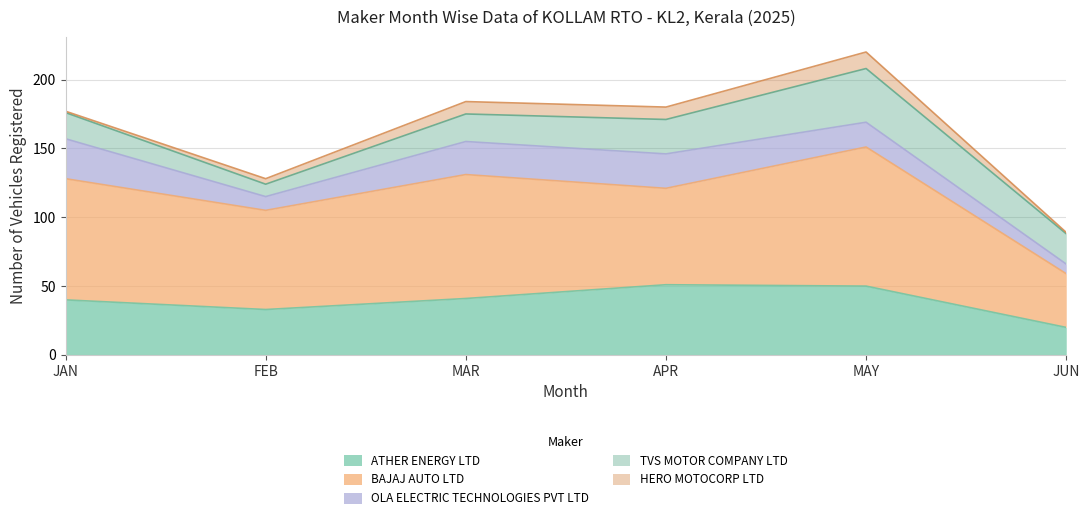

The BAJAJ AUTO LTD series shows 95 at APR. True or false?

False